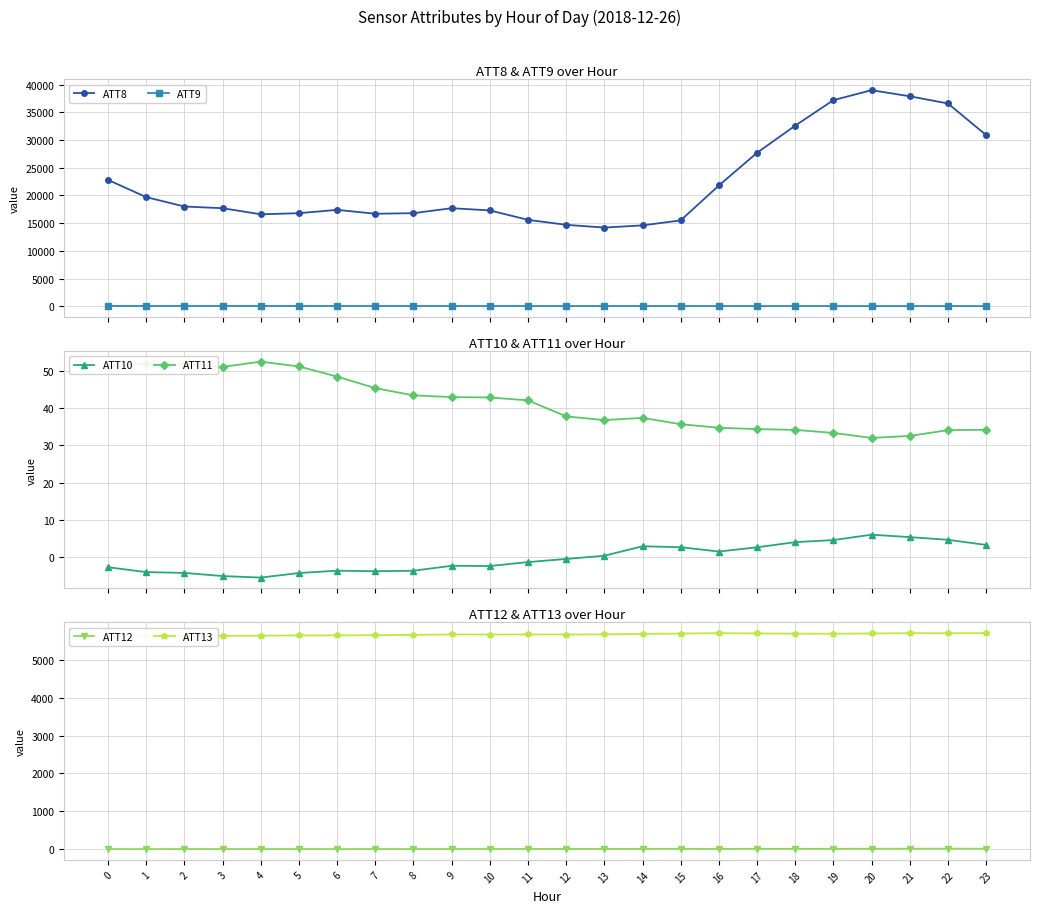

What is the spread (max minus min) of values at 8?

16804.6